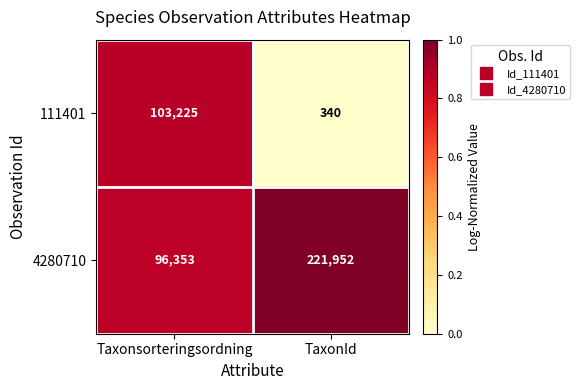

At which category is the sum across all series the highest?

TaxonId